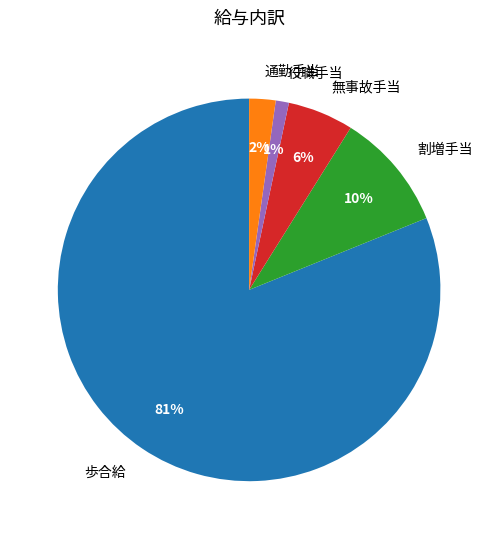

Count the number of slices in the pie.

5